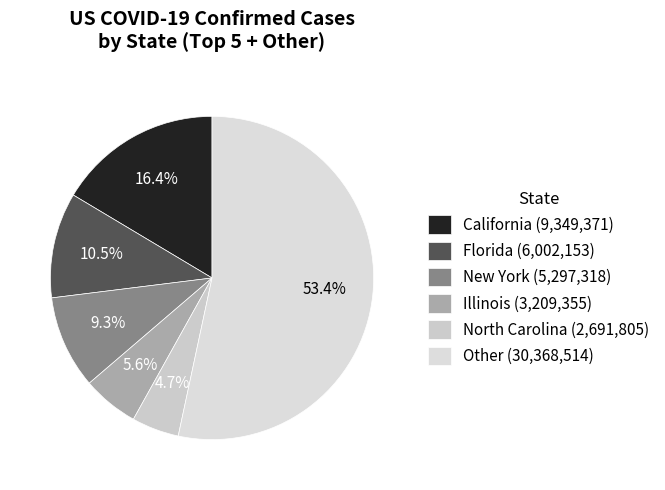

What is the largest slice in the pie chart?

Other (30,368,514)